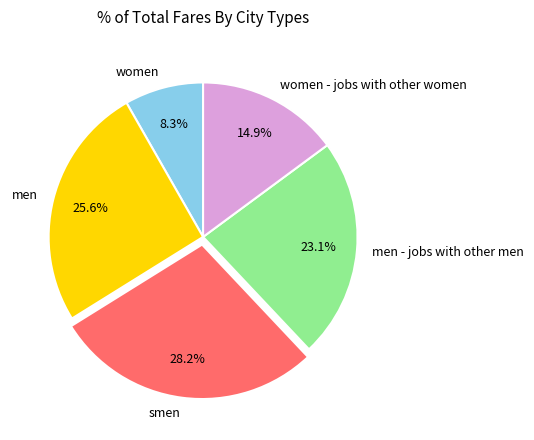

What percentage is the women - jobs with other women slice, to the nearest percent?

15%